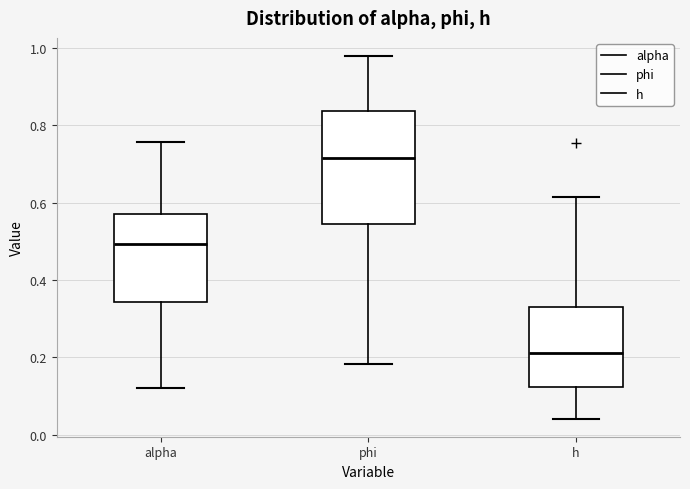

Where does the upper whisker of the box for h end on the y-axis? The values are not printed on the chart, so give them approximately, as read against the axis.

0.62